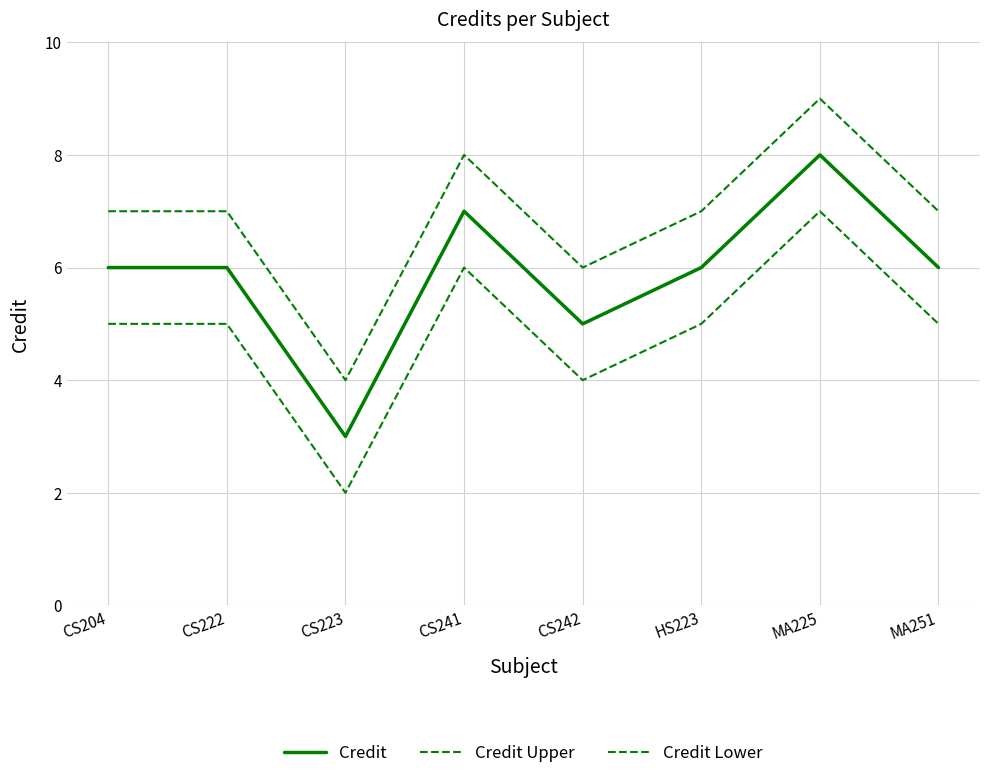

How many Credit Upper values are between 7 and 8?

5